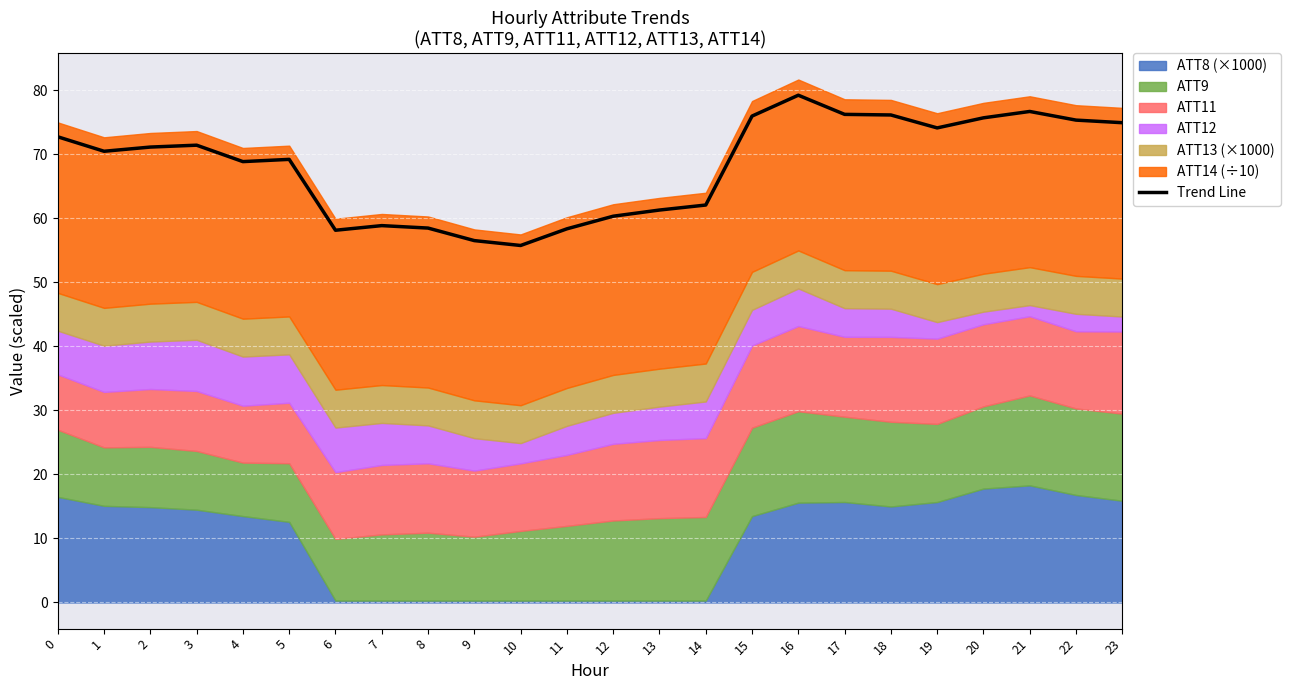

How many lines are shown in the chart?

1